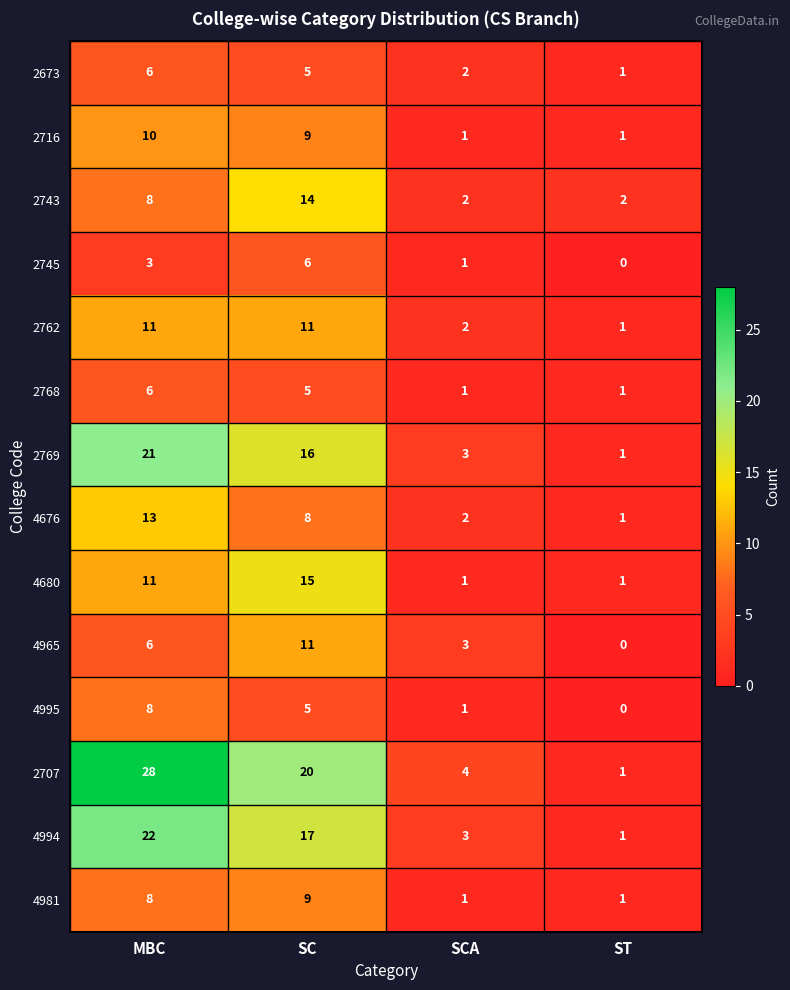

The 4994 series shows 3 at SCA. True or false?

True